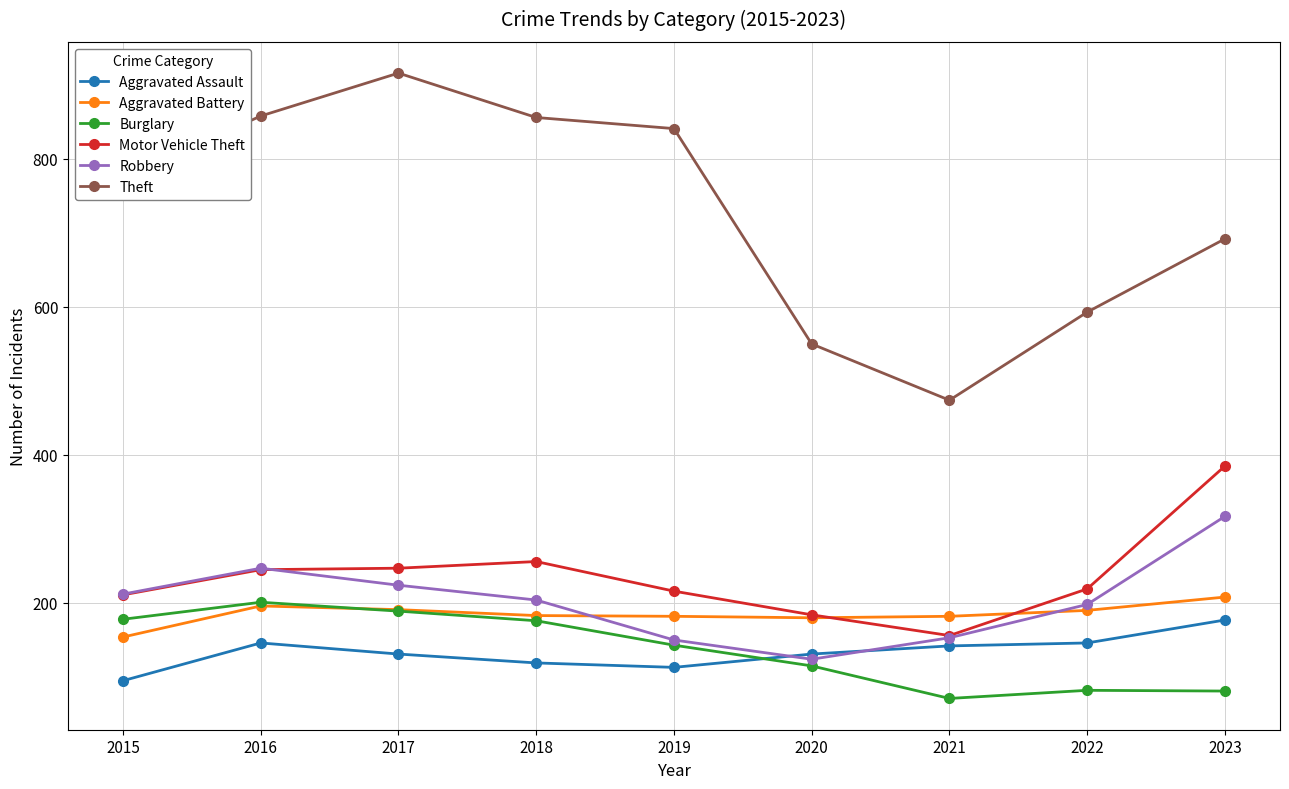

Is the value of Aggravated Battery at 2015 greater than the value of Aggravated Assault at 2019?

Yes